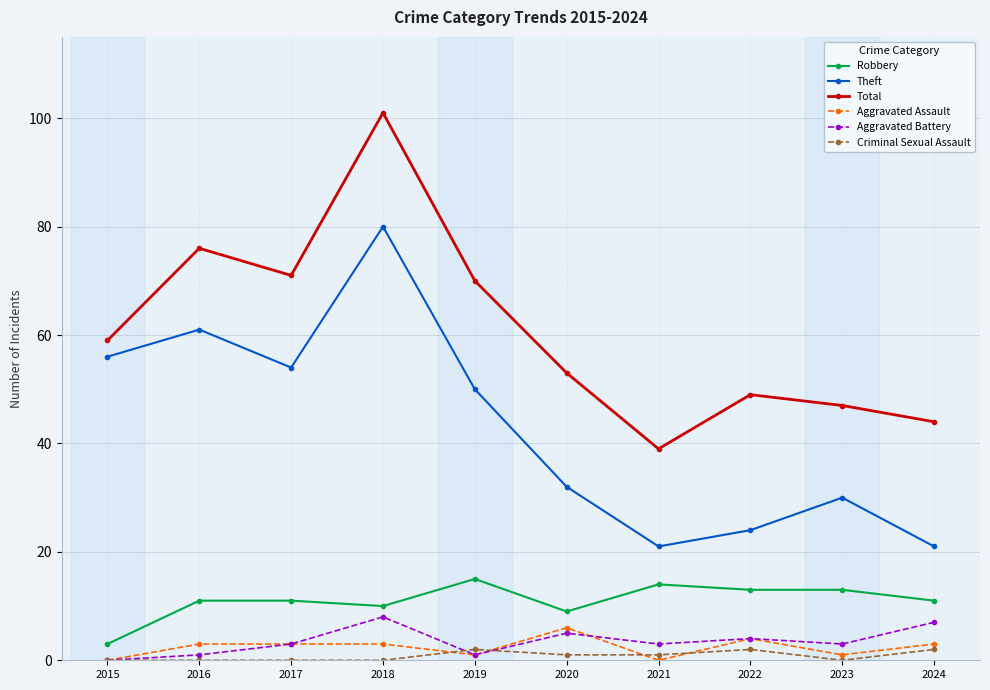

Which category has the highest value in the Theft series?

2018